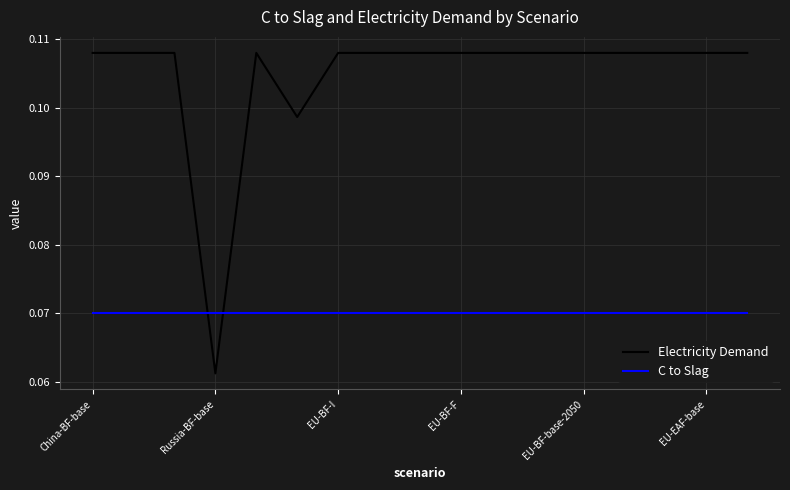

Rank the series by their average value, from lowest to highest.

C to Slag, Electricity Demand